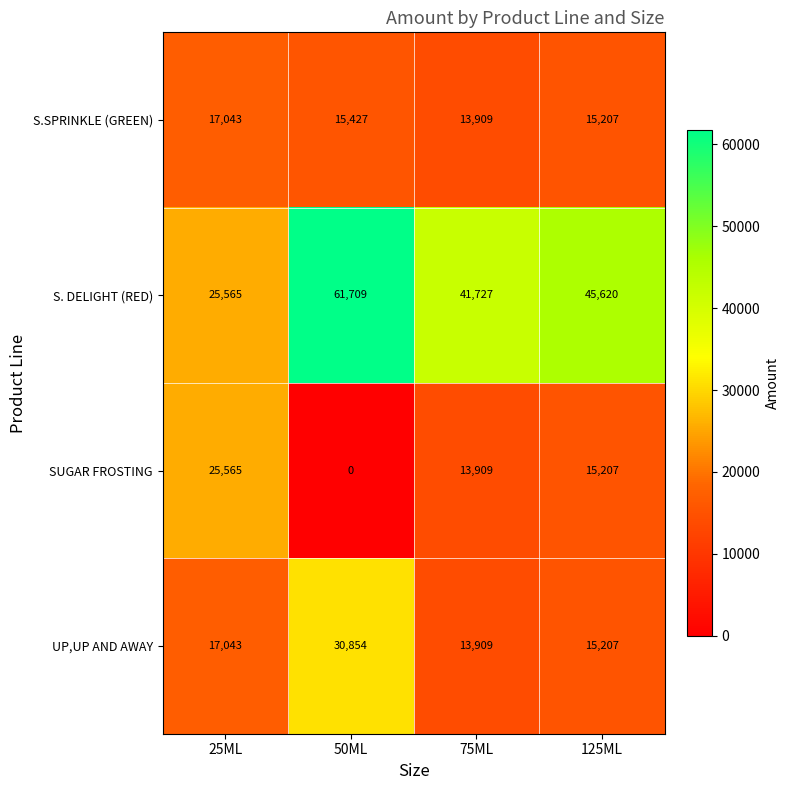

Count the number of data series in this chart.

4